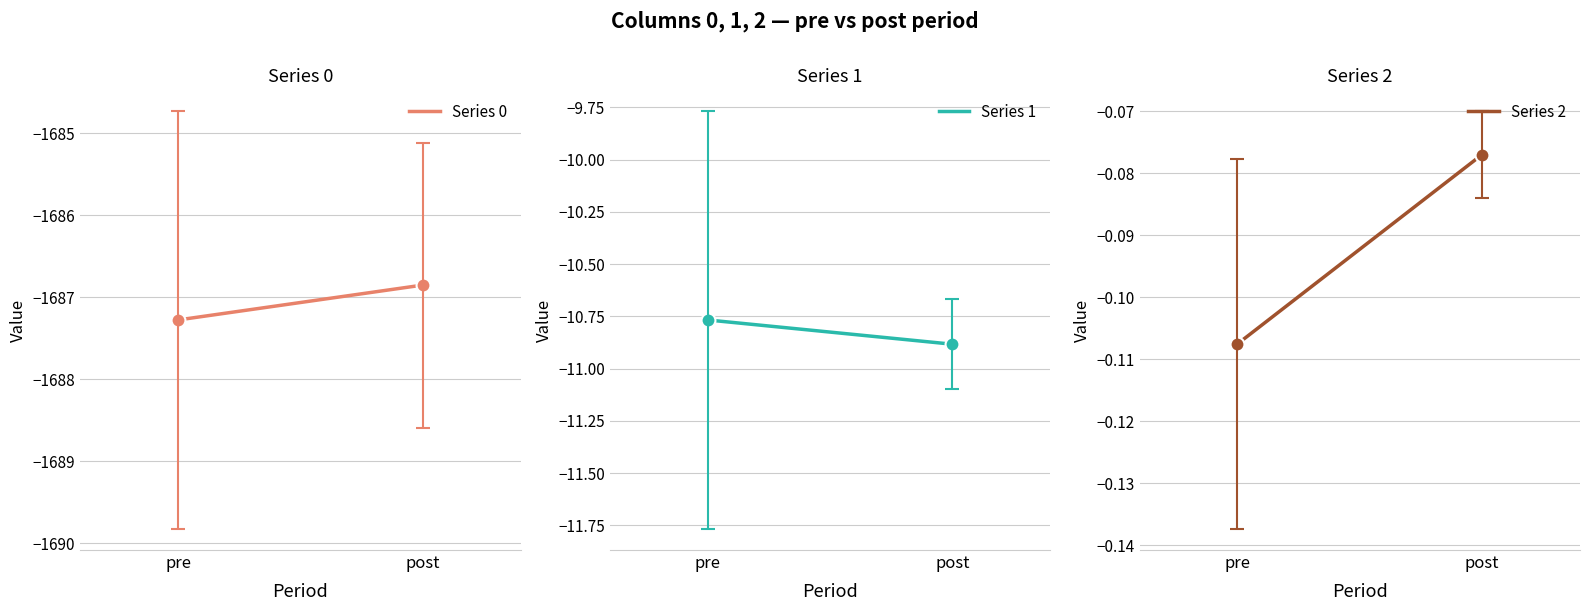

Between pre and post, which is larger?

post